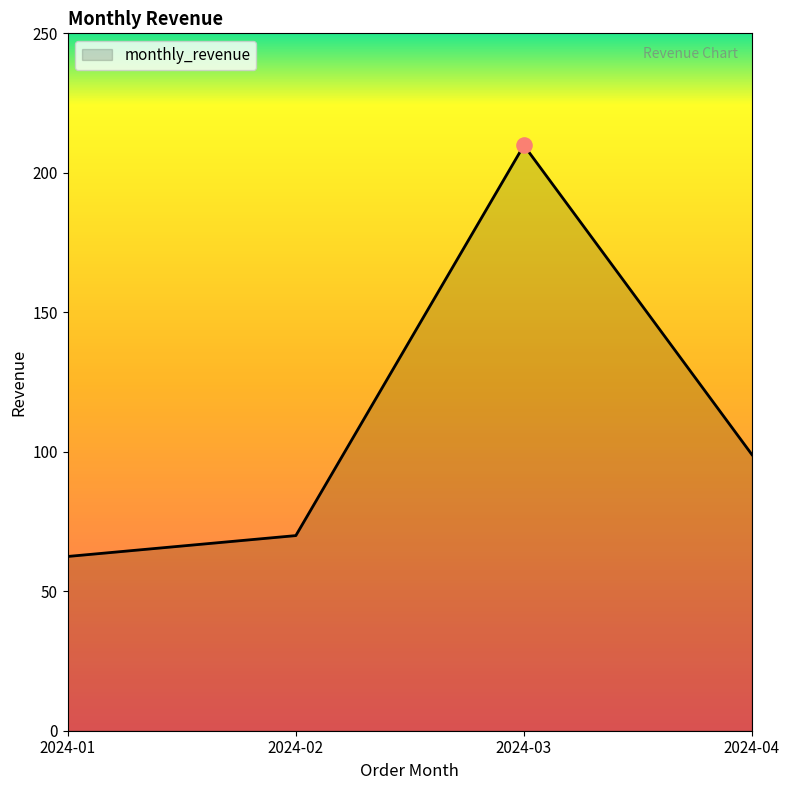

What is the ratio of the value at 2024-03 to the value at 2024-01?

3.4